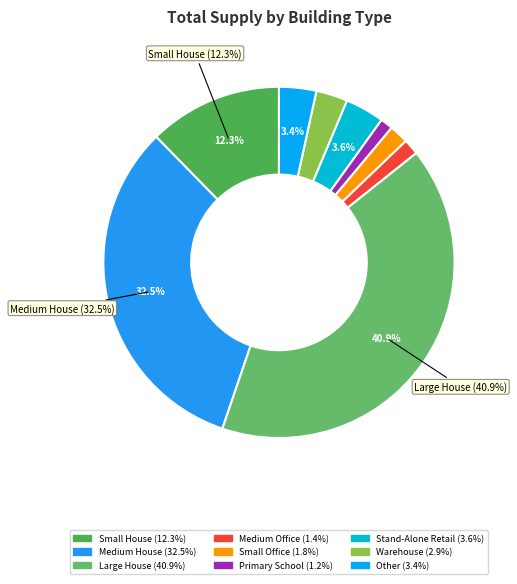

Is there any slice that represents more than half of the pie?

No